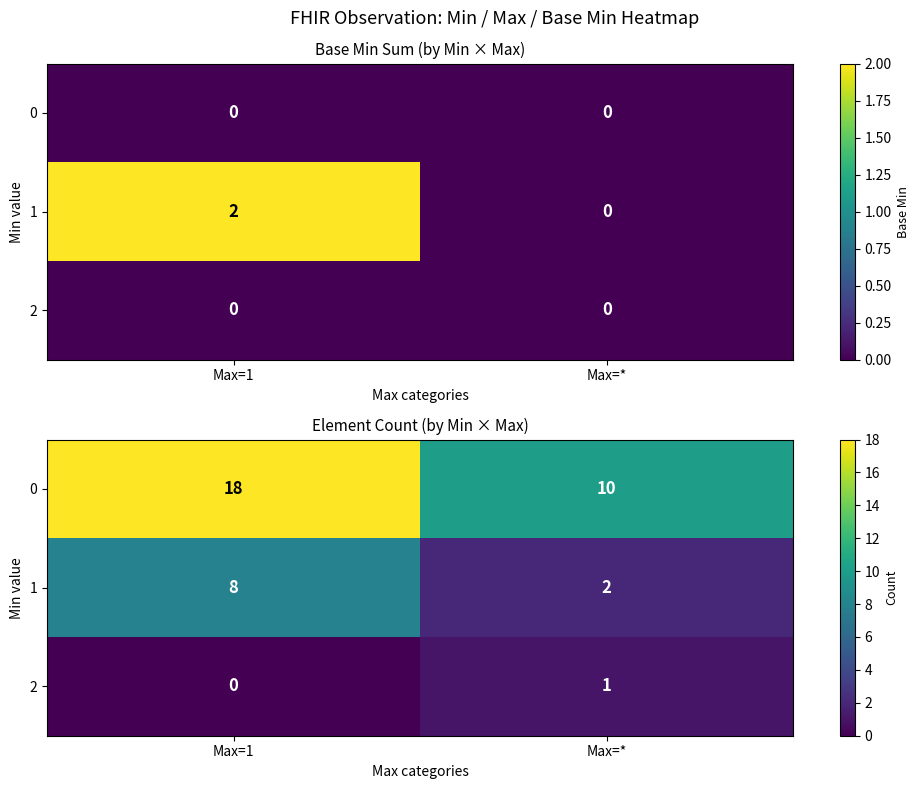

Is it true that 2 equals 0 at Max=1?

False